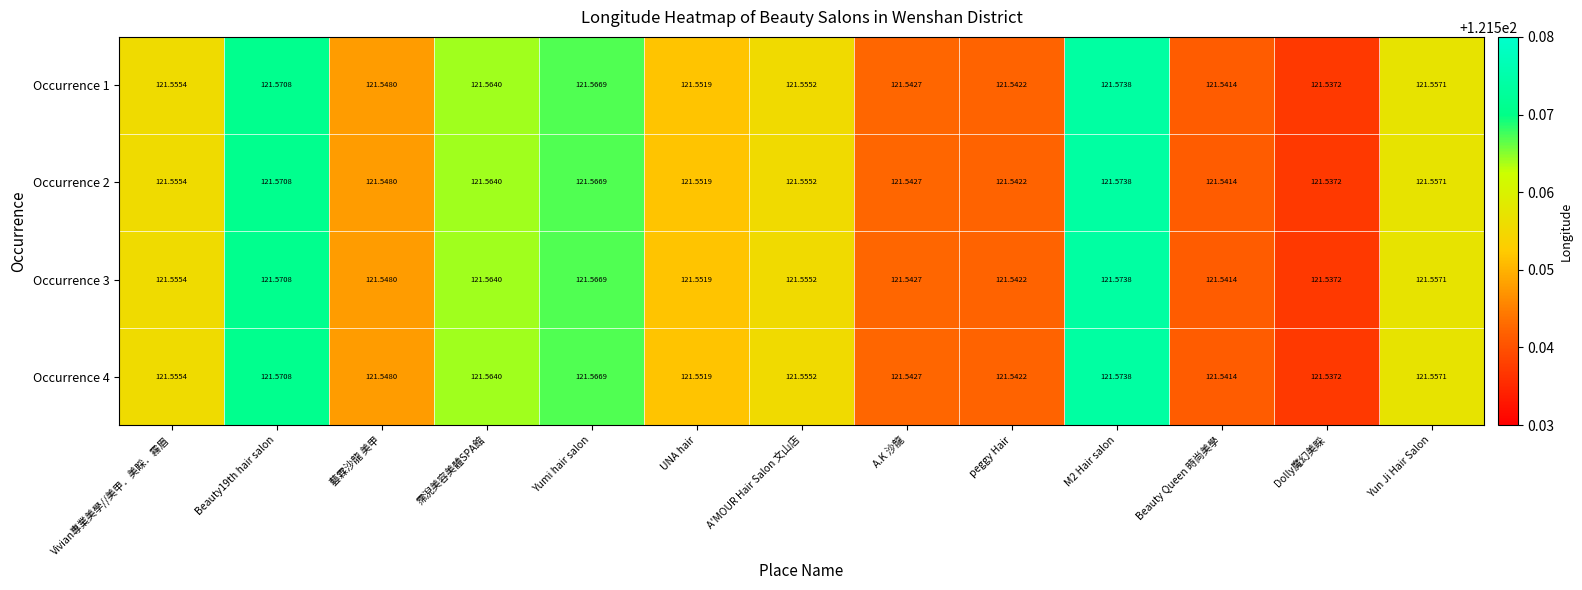

Which label corresponds to the smallest value in the chart?

Dolly魔幻美睬